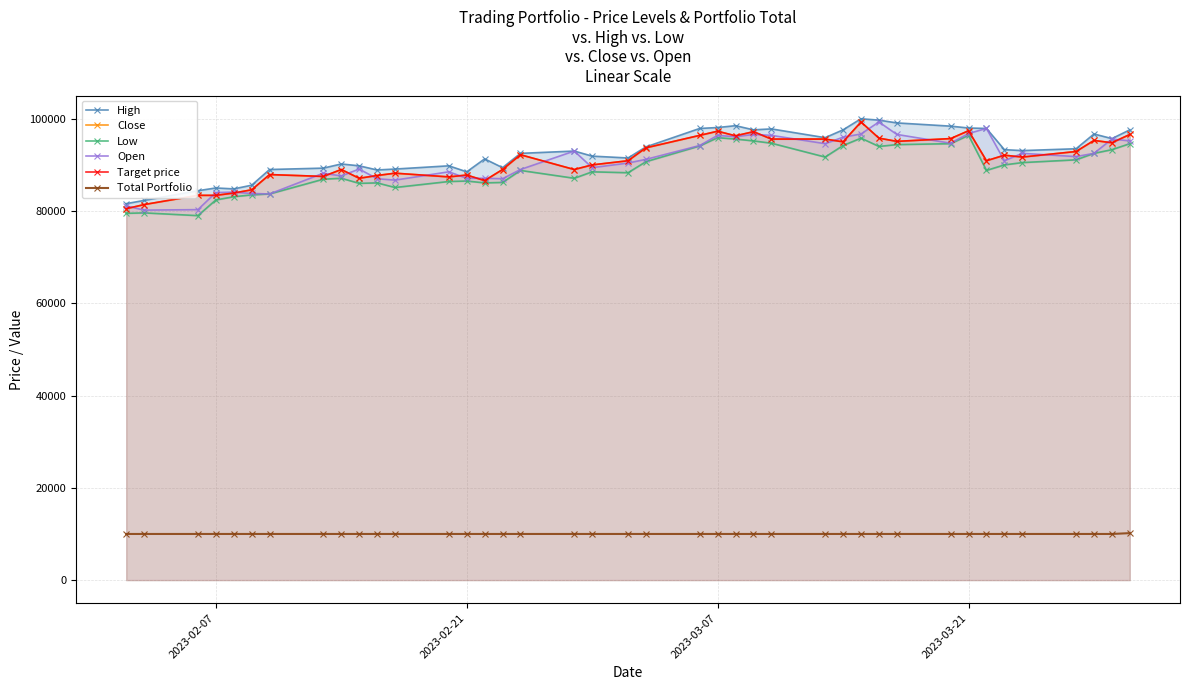

How many lines are shown in the chart?

6